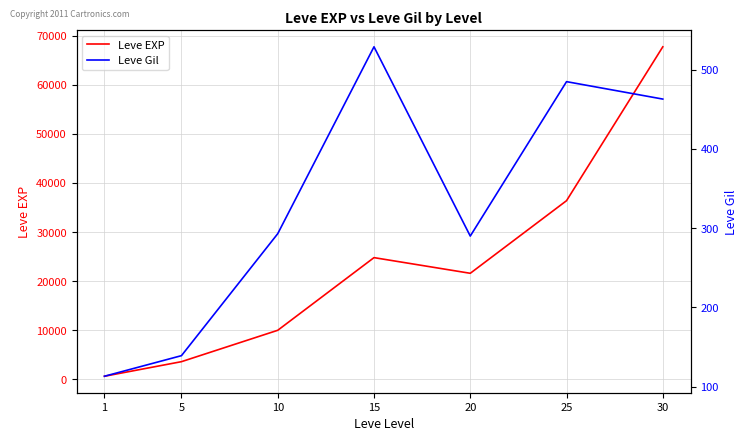

At which category does Leve Gil reach its first local peak?

15